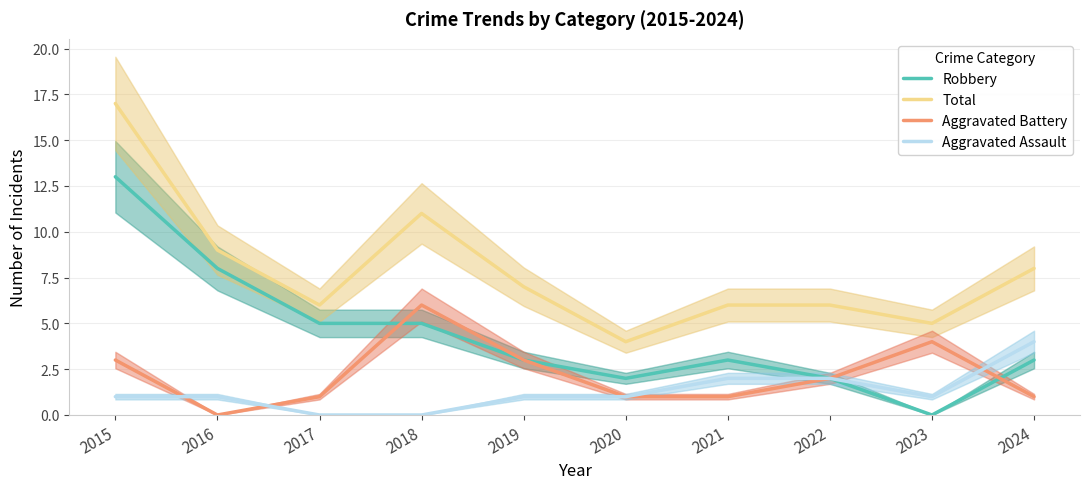

How many intersections are there between Aggravated Battery and Robbery?

2